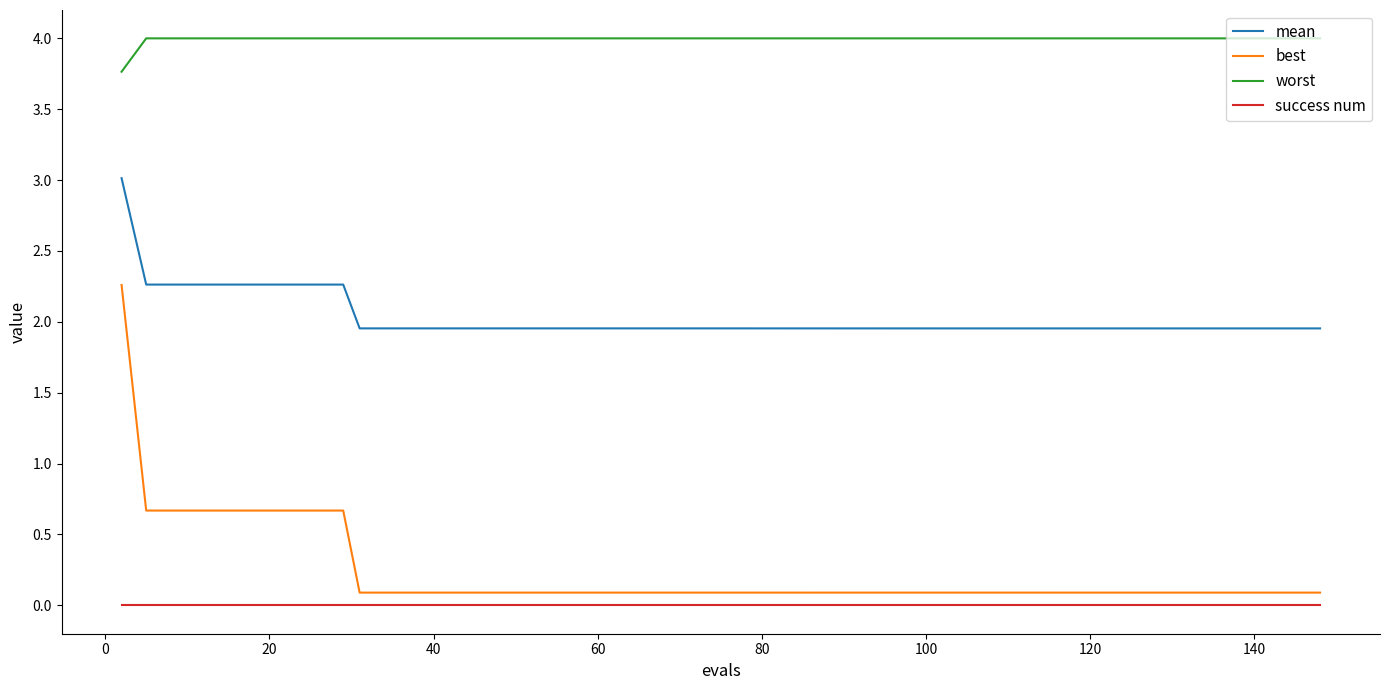

Does the chart have visible grid lines?

No